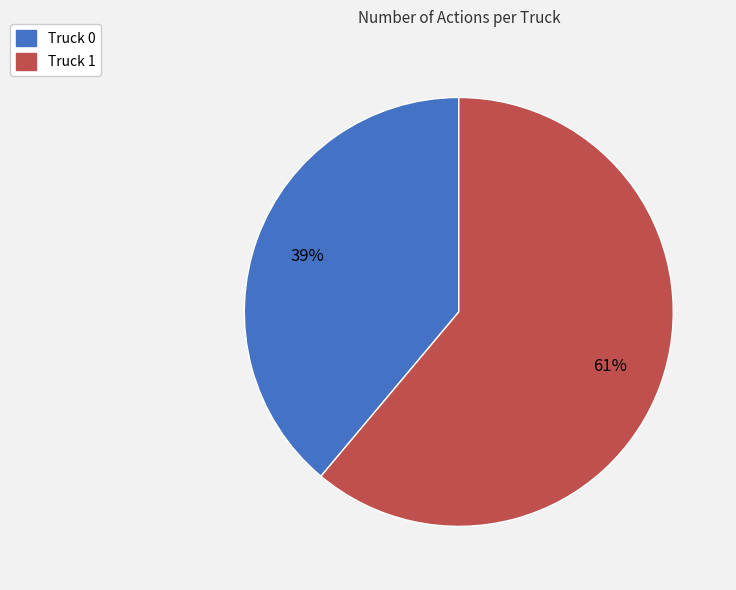

Combined, do Truck 0 and Truck 1 account for over 50%?

Yes